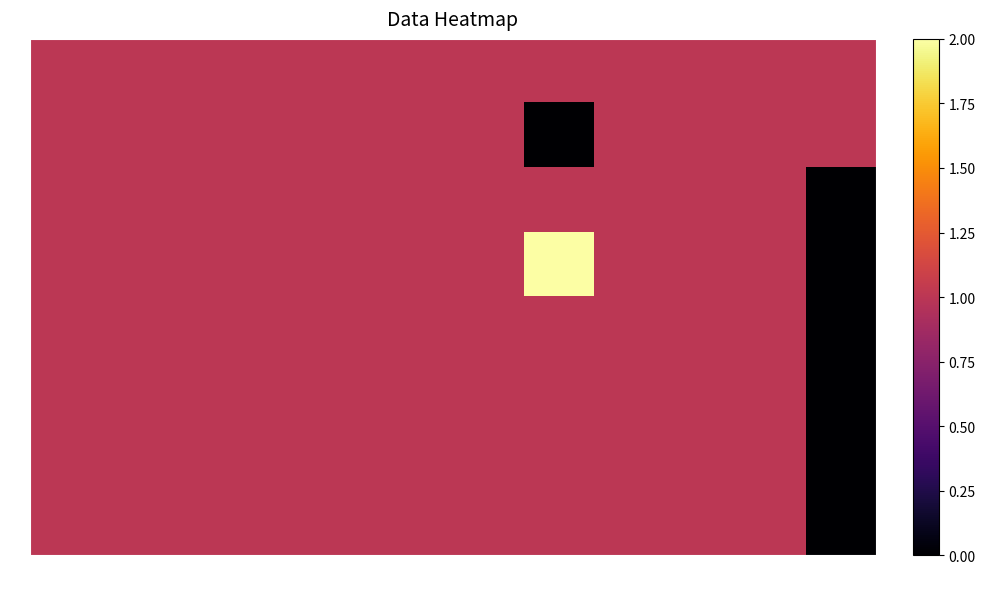

Reading right to left, list all the values displayed in this chart.

A: 12=1	11=1	10=1	9=1	8=1	7=1	6=1	5=1	4=1	3=1	2=1	1=1
B: 12=1	11=1	10=1	9=1	8=0	7=1	6=1	5=1	4=1	3=1	2=1	1=1
C: 12=0	11=1	10=1	9=1	8=1	7=1	6=1	5=1	4=1	3=1	2=1	1=1
D: 12=0	11=1	10=1	9=1	8=2	7=1	6=1	5=1	4=1	3=1	2=1	1=1
E: 12=0	11=1	10=1	9=1	8=1	7=1	6=1	5=1	4=1	3=1	2=1	1=1
F: 12=0	11=1	10=1	9=1	8=1	7=1	6=1	5=1	4=1	3=1	2=1	1=1
G: 12=0	11=1	10=1	9=1	8=1	7=1	6=1	5=1	4=1	3=1	2=1	1=1
H: 12=0	11=1	10=1	9=1	8=1	7=1	6=1	5=1	4=1	3=1	2=1	1=1